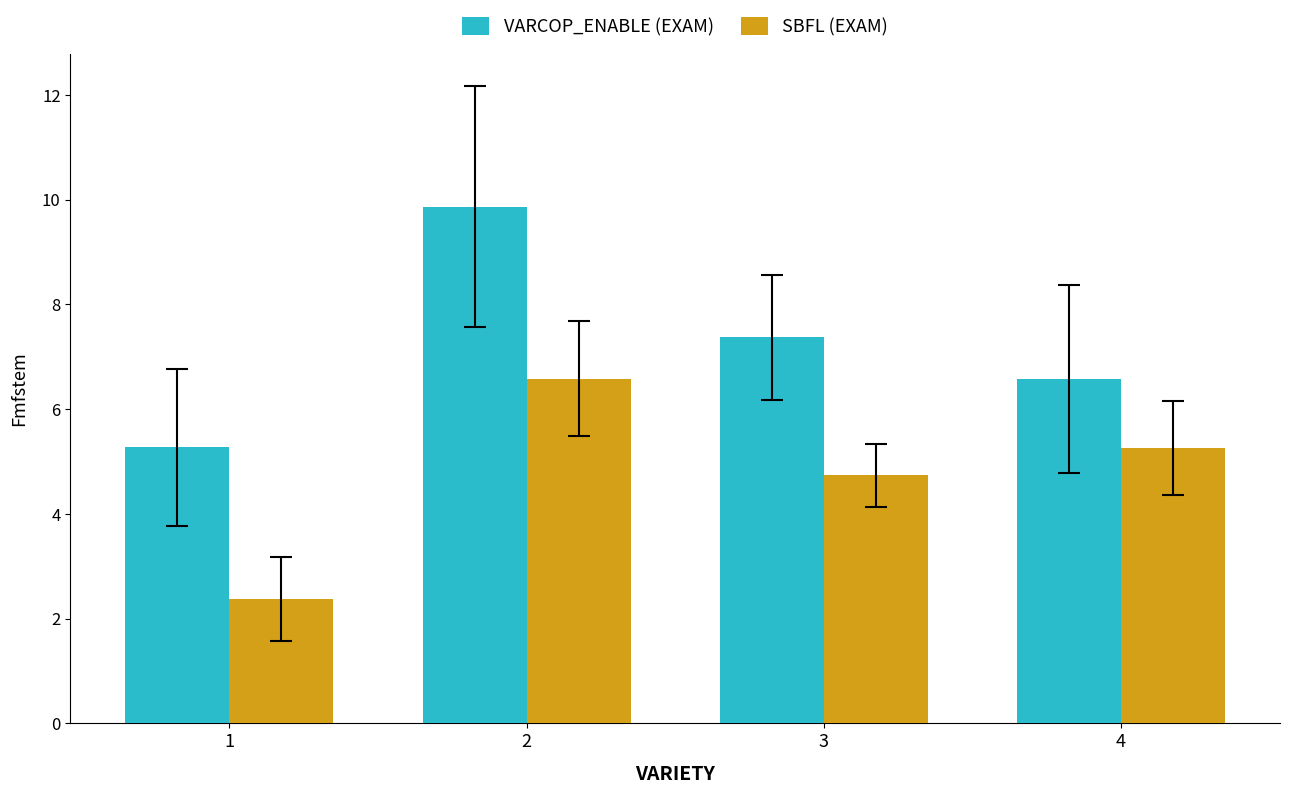

What are all the series names shown in the legend?

VARCOP_ENABLE (EXAM), SBFL (EXAM)